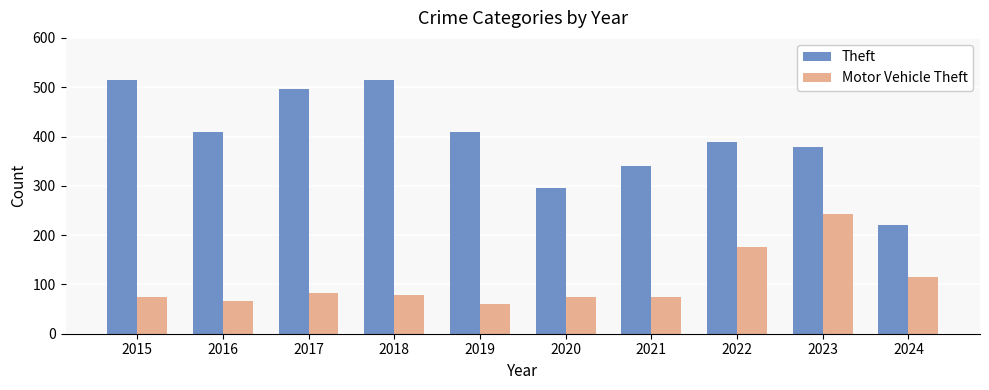

What is the maximum value for Theft?

515